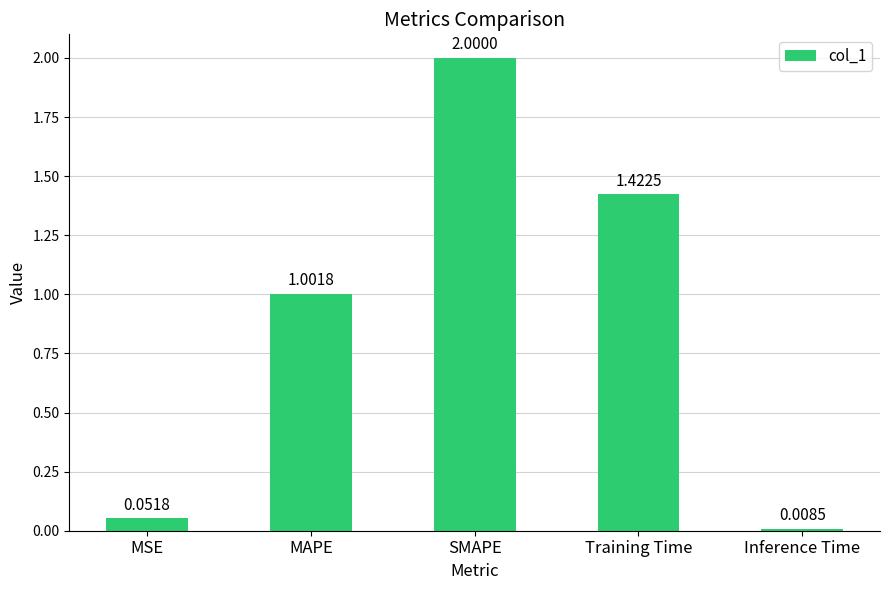

What is the label of the 2nd bar from the right?

Training Time